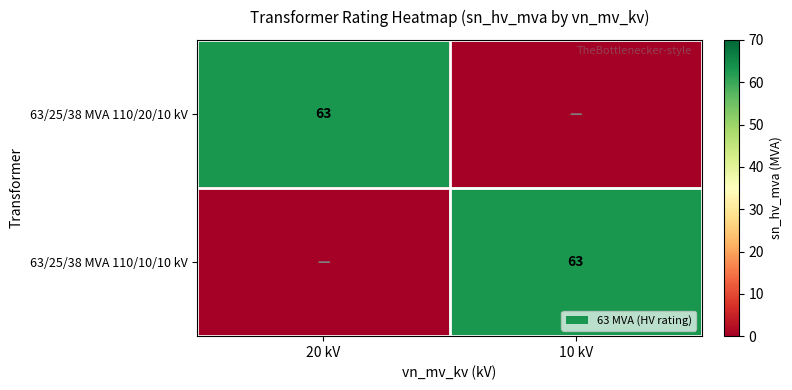

Count the number of categories in the chart.

2